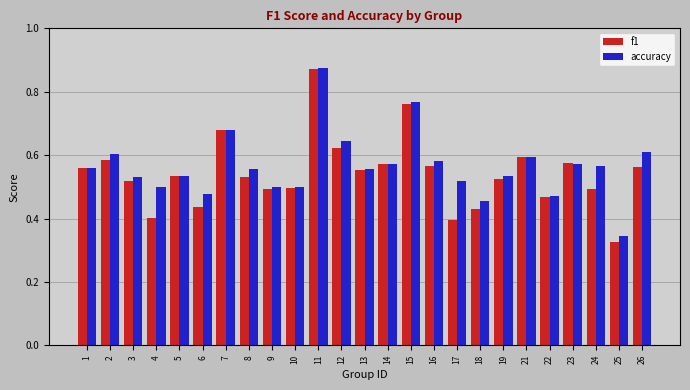

What is the sum of all accuracy values?

14.1